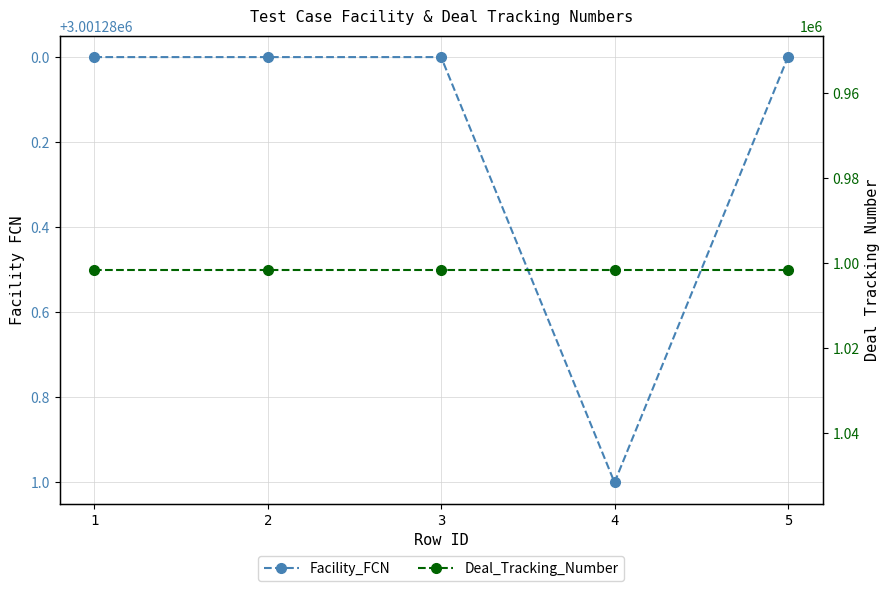

Which series changed the most between 1 and 5?

Facility_FCN